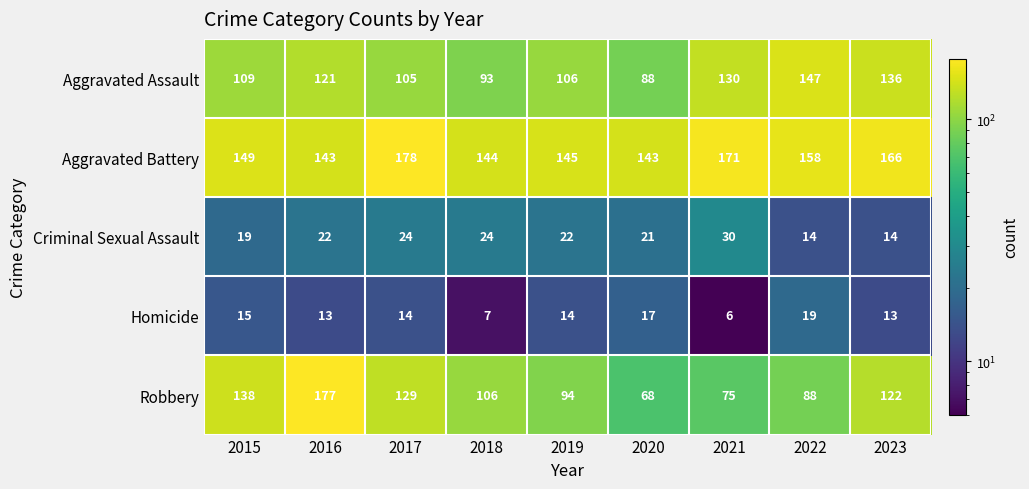

At 2019, list the series in order from largest to smallest.

Aggravated Battery, Aggravated Assault, Robbery, Criminal Sexual Assault, Homicide